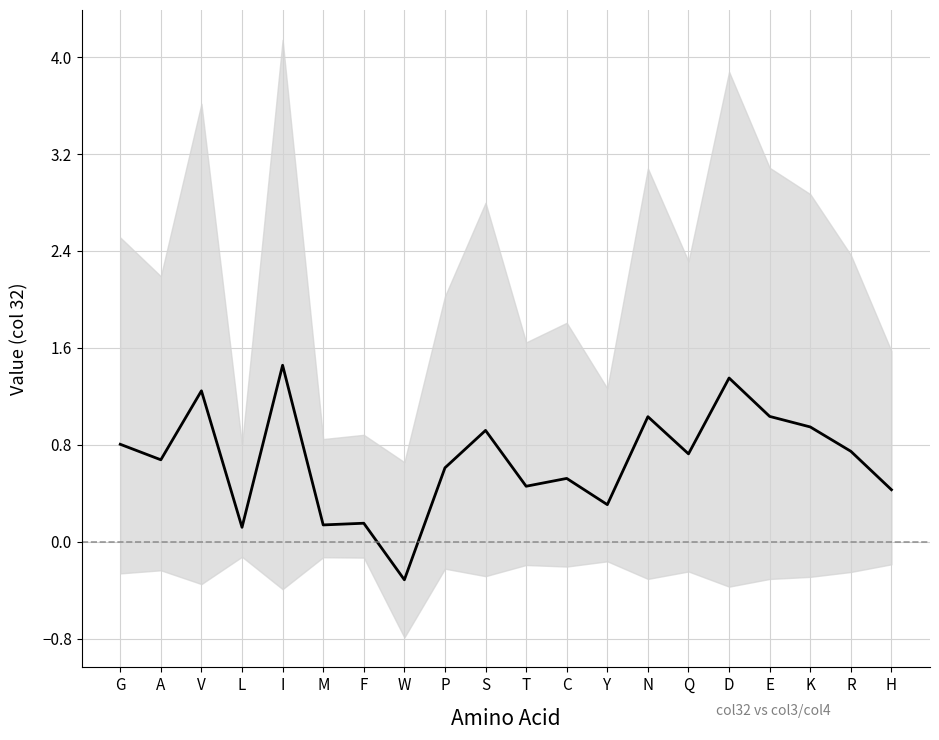

True or false: the data shows 0.7 at Q.

True